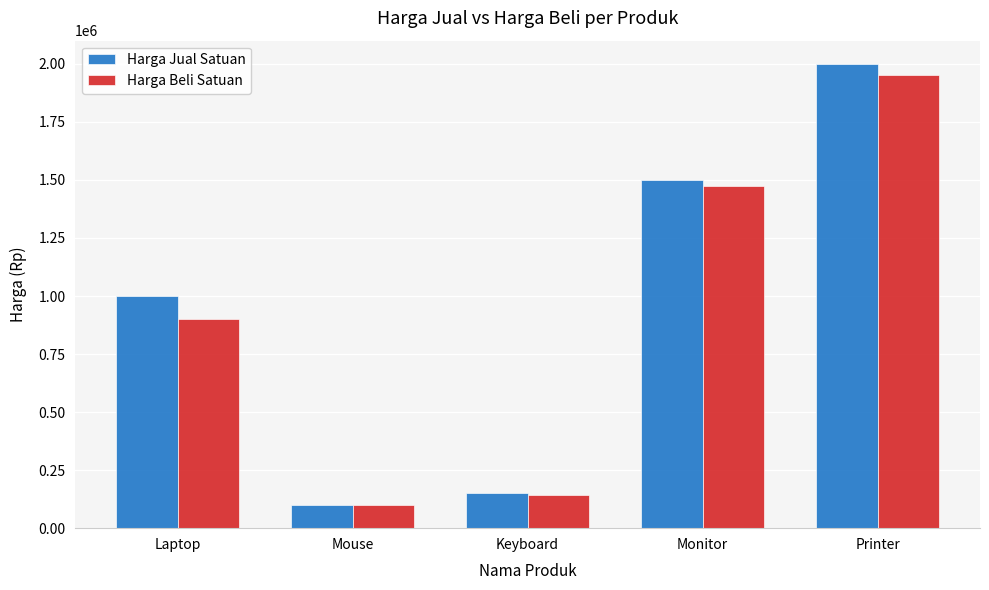

What are all the series names shown in the legend?

Harga Jual Satuan, Harga Beli Satuan